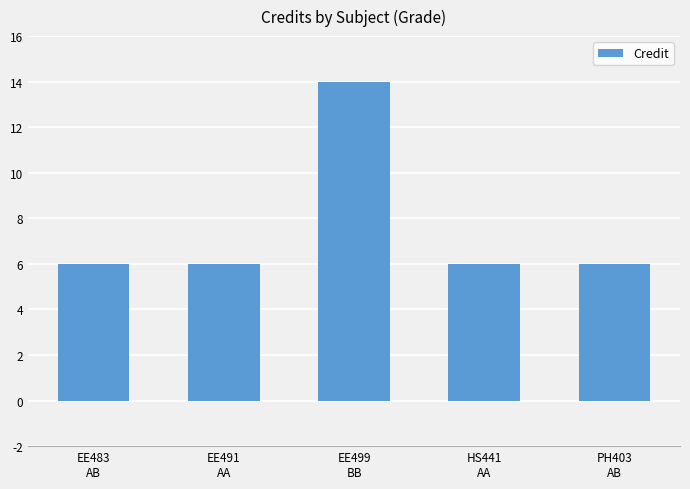

What is the greatest value displayed?

14